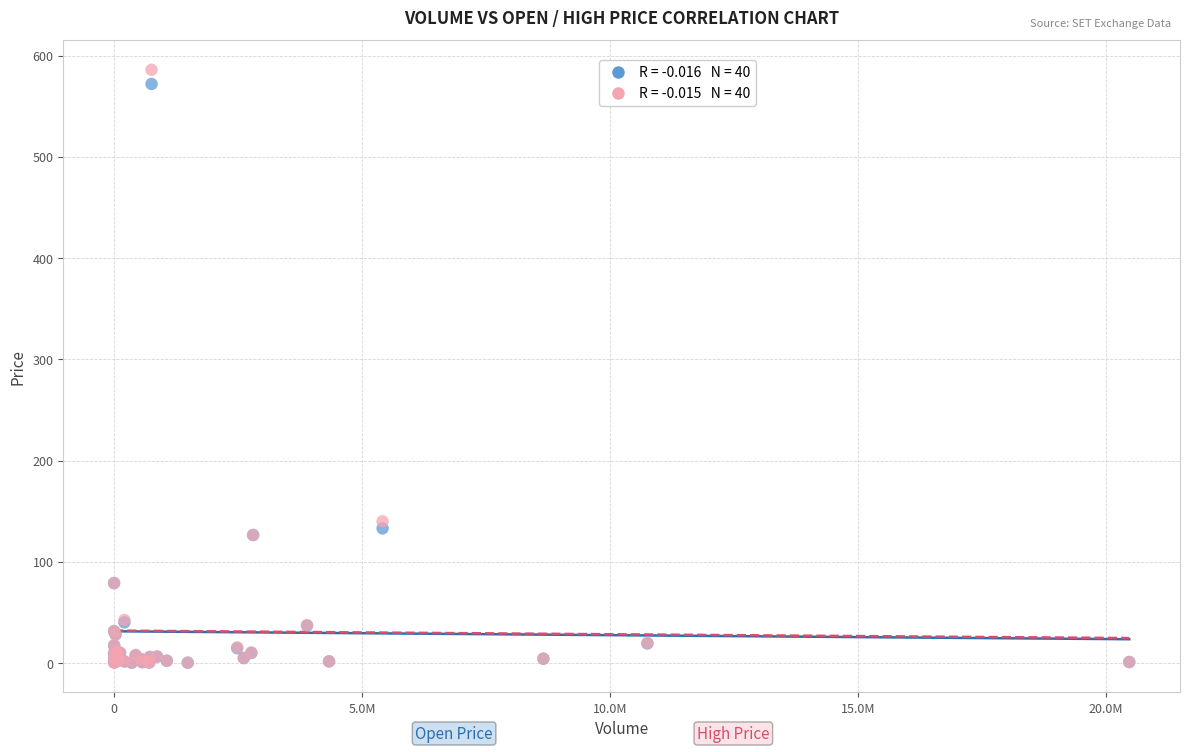

Across all series, what Y value is closest to 293?

140.0